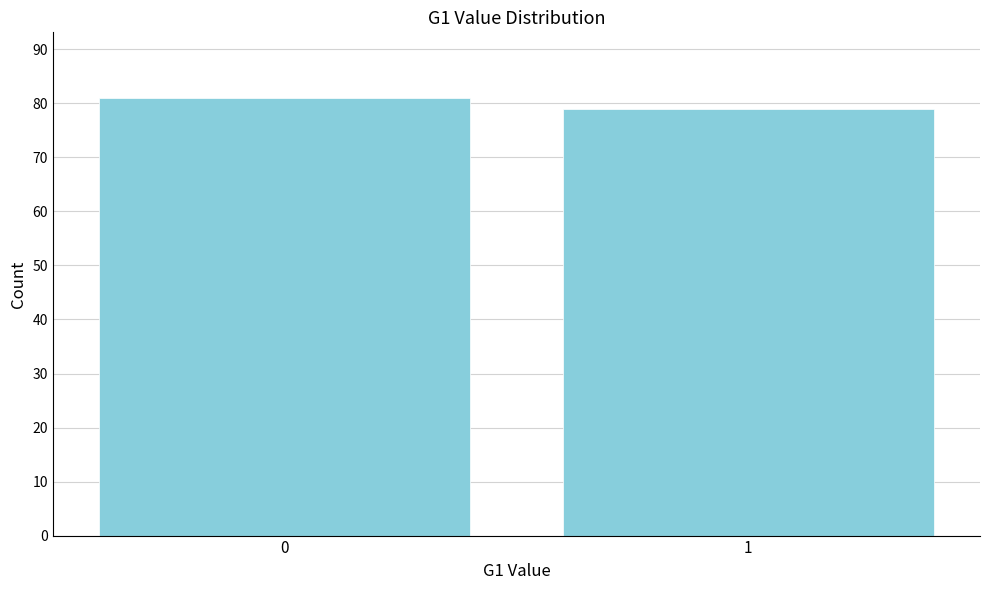

Reading left to right, transcribe all the data shown in this chart.

81	79